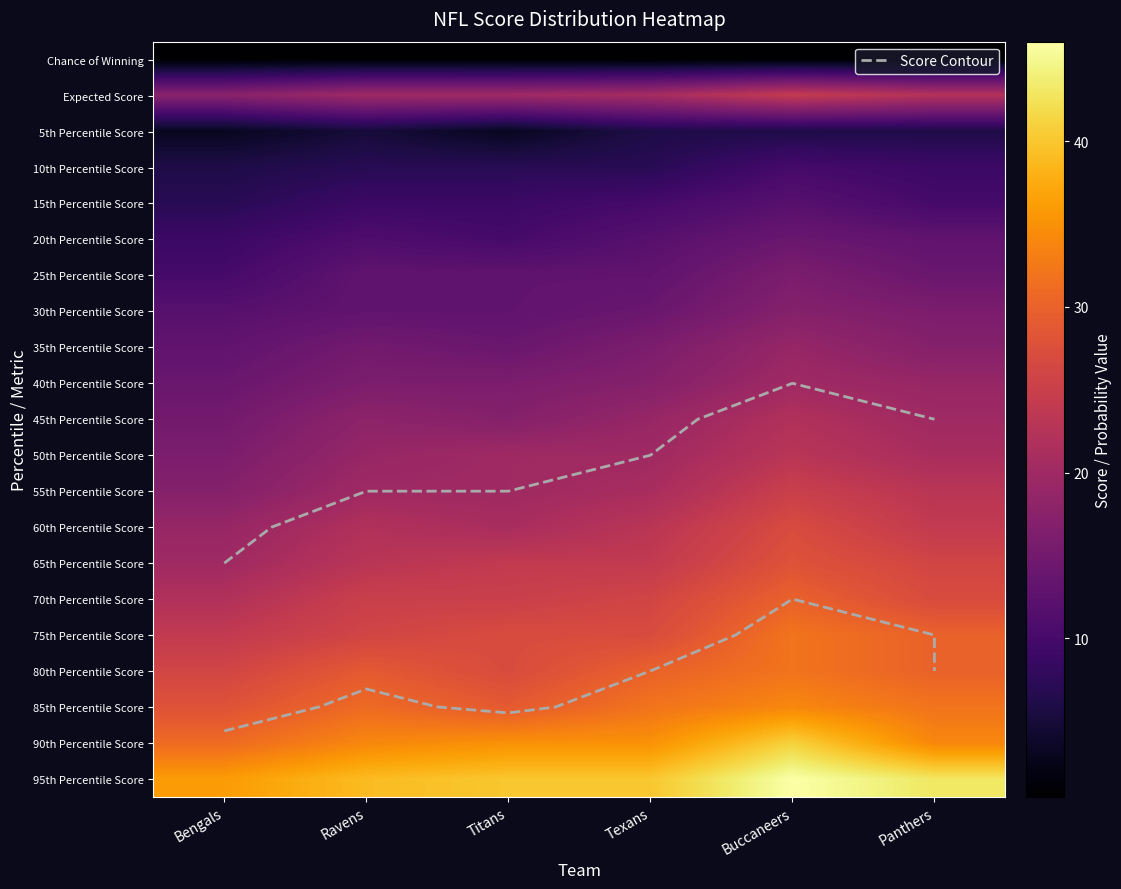

What is the difference between the highest and lowest values at Ravens?

38.4